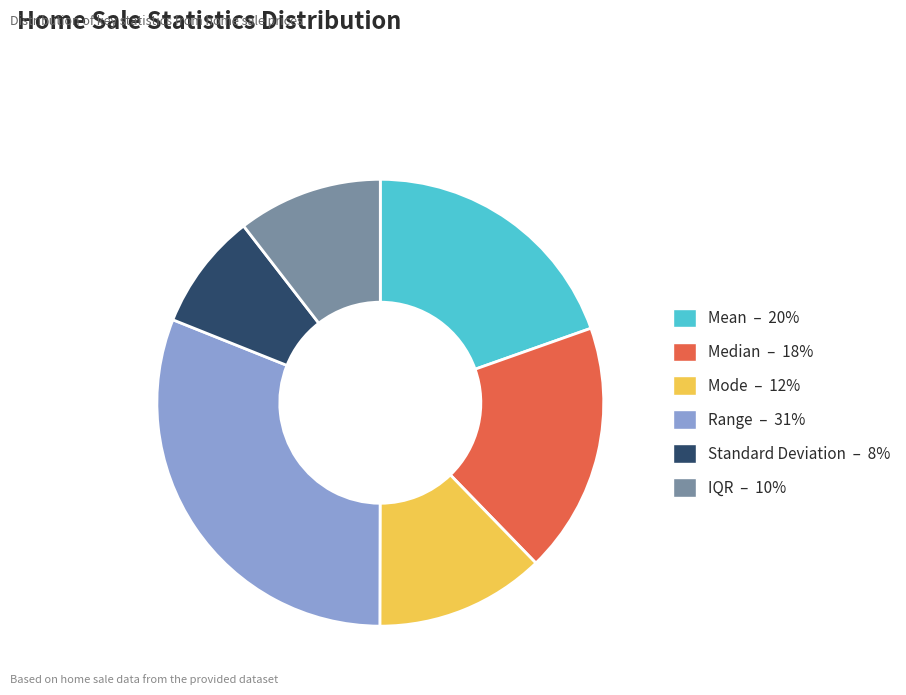

Between IQR and Standard Deviation, which is larger?

IQR